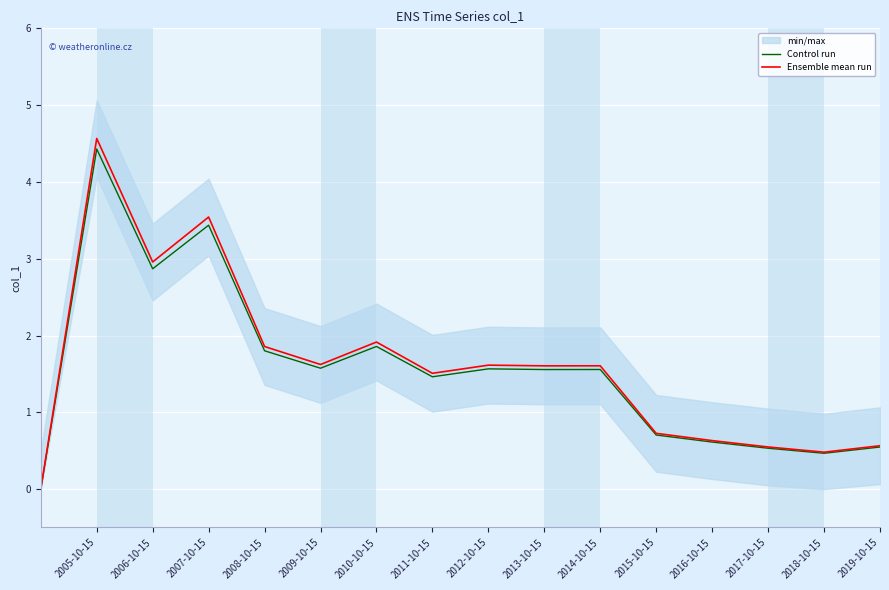

Rank the series by their average value, from highest to lowest.

Ensemble mean run, Control run